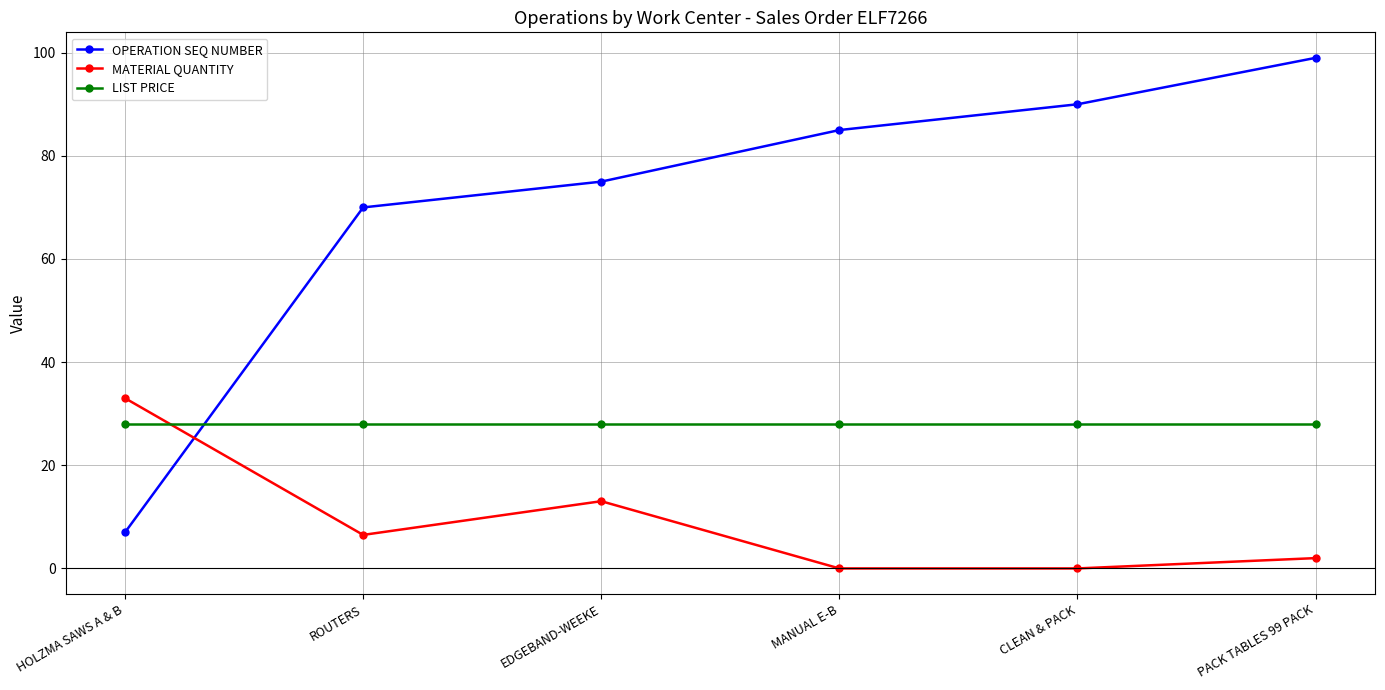

How many categories are shown in the chart?

6